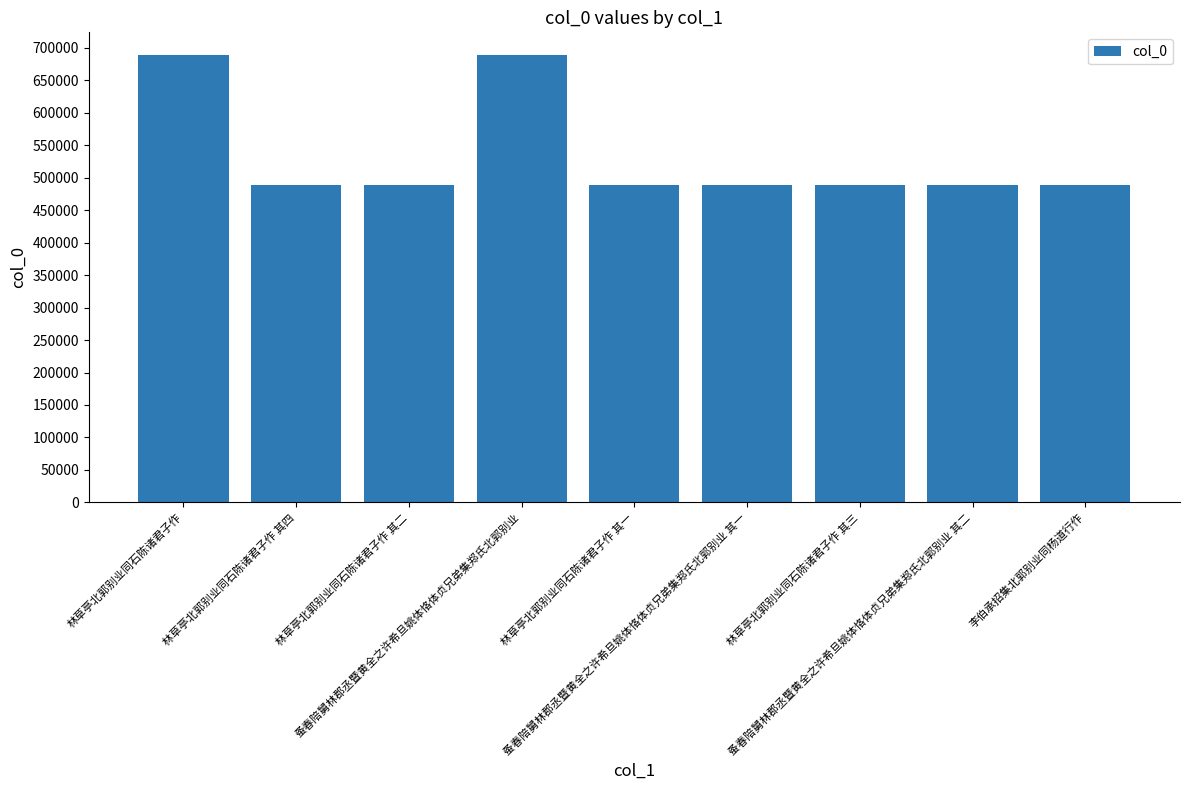

Are the bars horizontal?

No